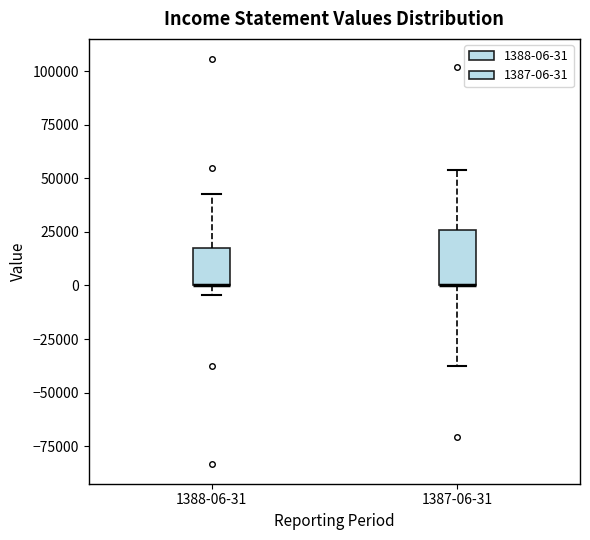

Reading left to right, transcribe this box plot: for each box, give where its median line is, the range the box spans, and where its two whiskers end, as read against the y-axis. The values are not printed on the chart, so give them approximately, as read against the axis.

1388-06-31: median 0 (drawn on the box's lower edge), box 0 to 15000, whiskers -5000 to 45000
1387-06-31: median 0 (drawn on the box's lower edge), box 0 to 25000, whiskers -40000 to 55000